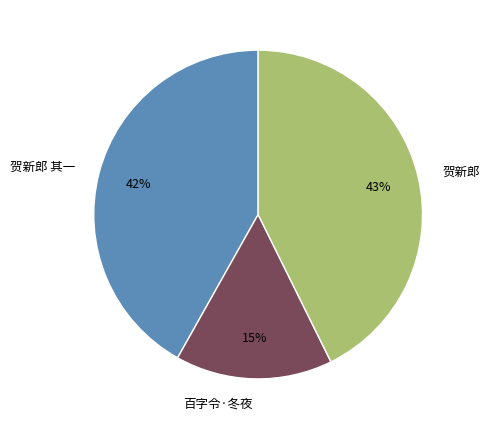

Which category has the smallest portion of the pie?

百字令·冬夜